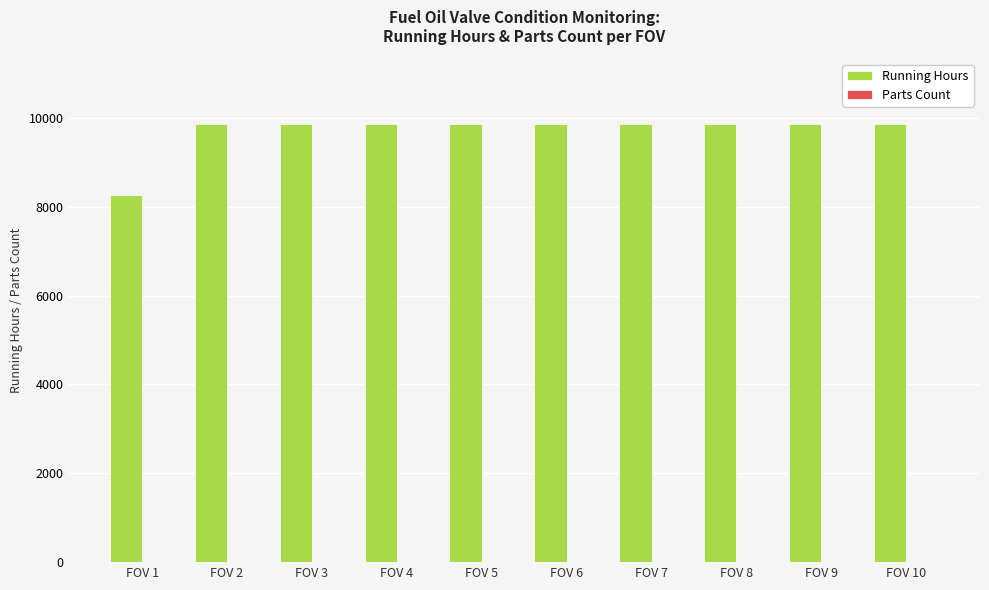

The value of Running Hours at FOV 7 is 9866. True or false?

True